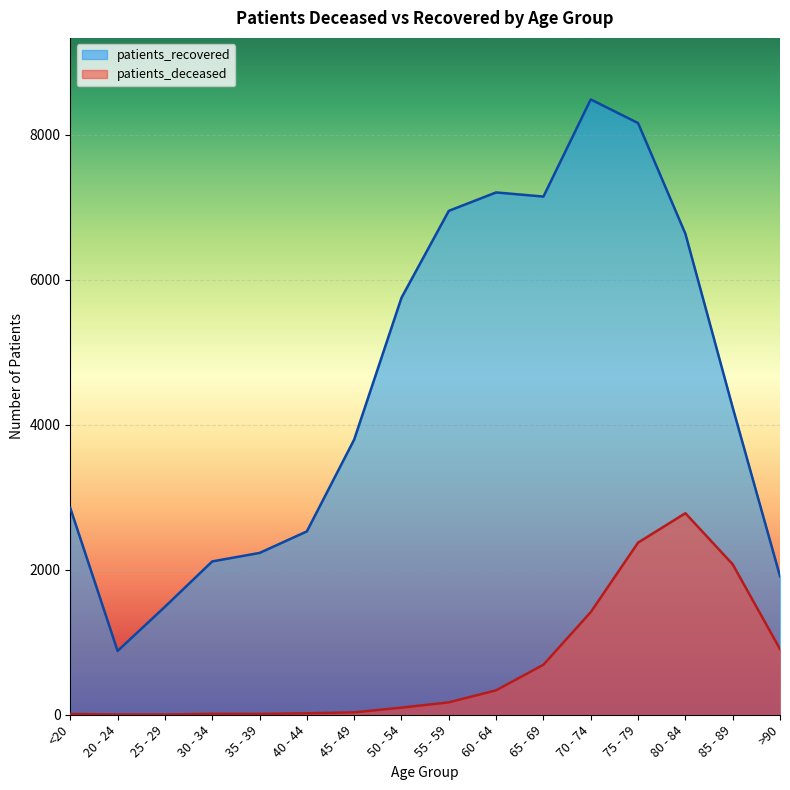

How many values in the patients_recovered series are below 4238?

8